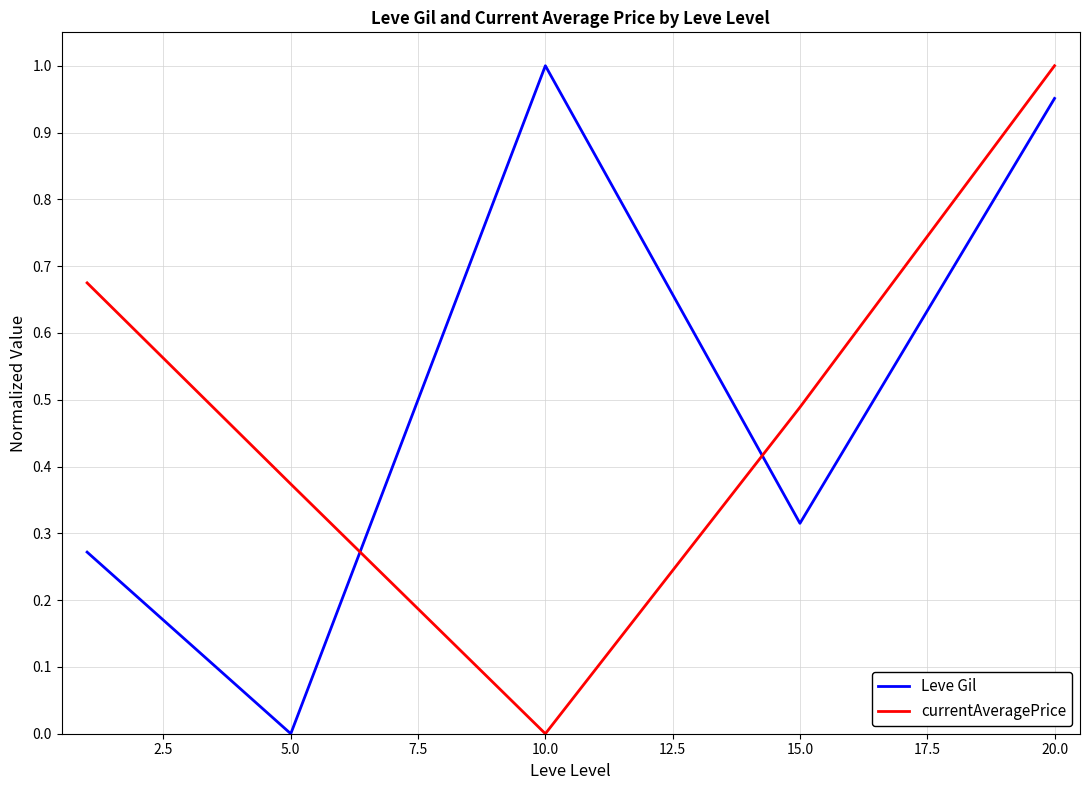

How many times do Leve Gil and currentAveragePrice cross each other?

2